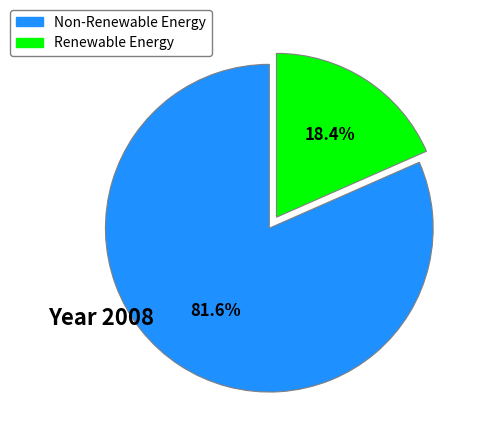

Count the number of slices in the pie.

2